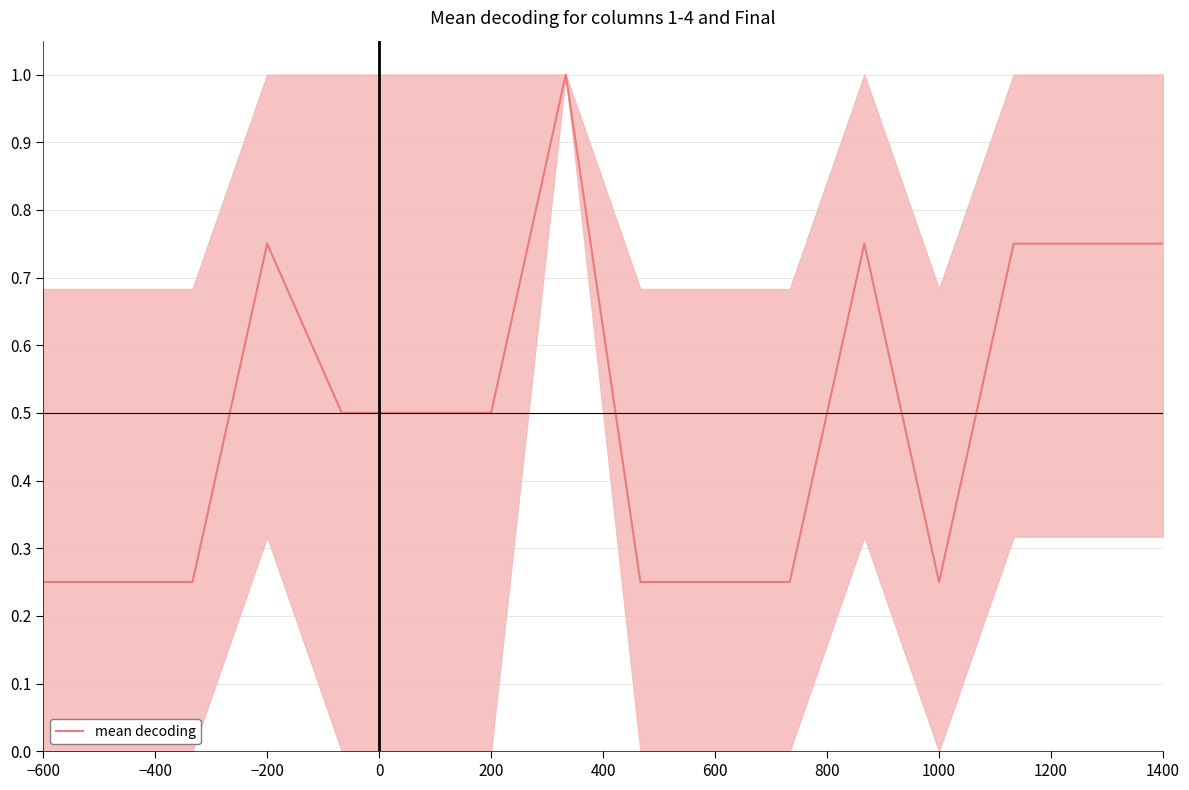

What is the maximum value shown in the chart?

1.0